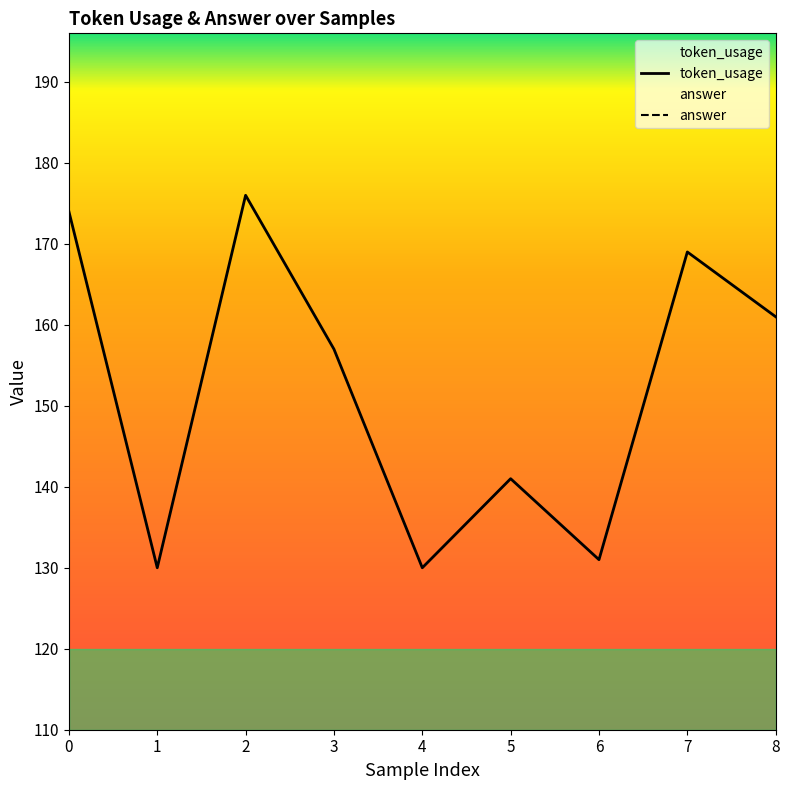

What is the highest value of the token_usage series?

176